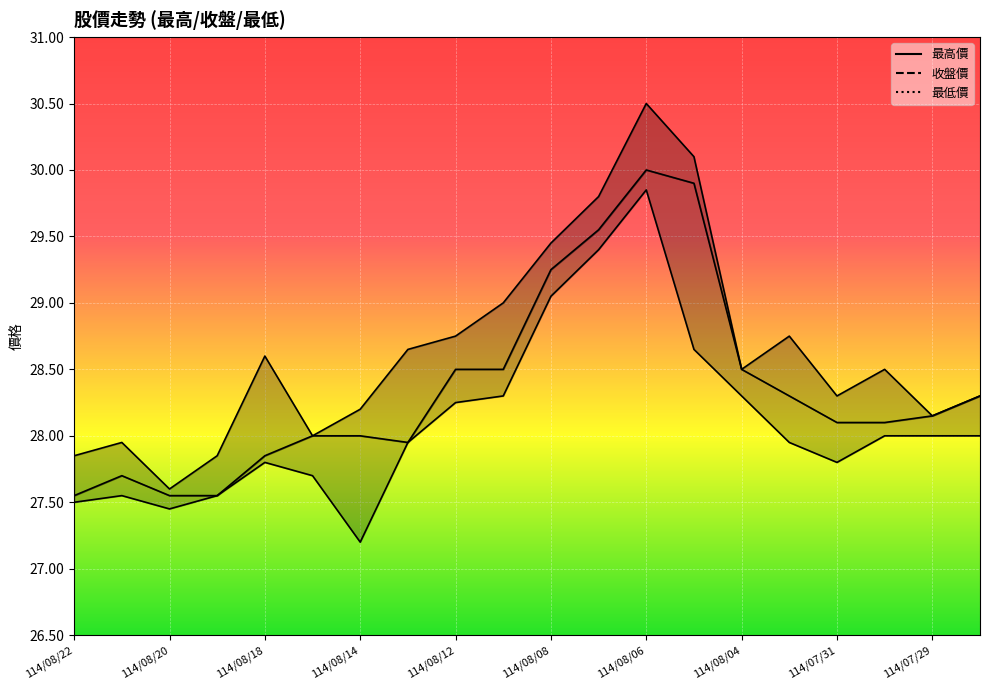

At 114/08/15, list the series in order from smallest to largest.

最低價, 最高價, 收盤價